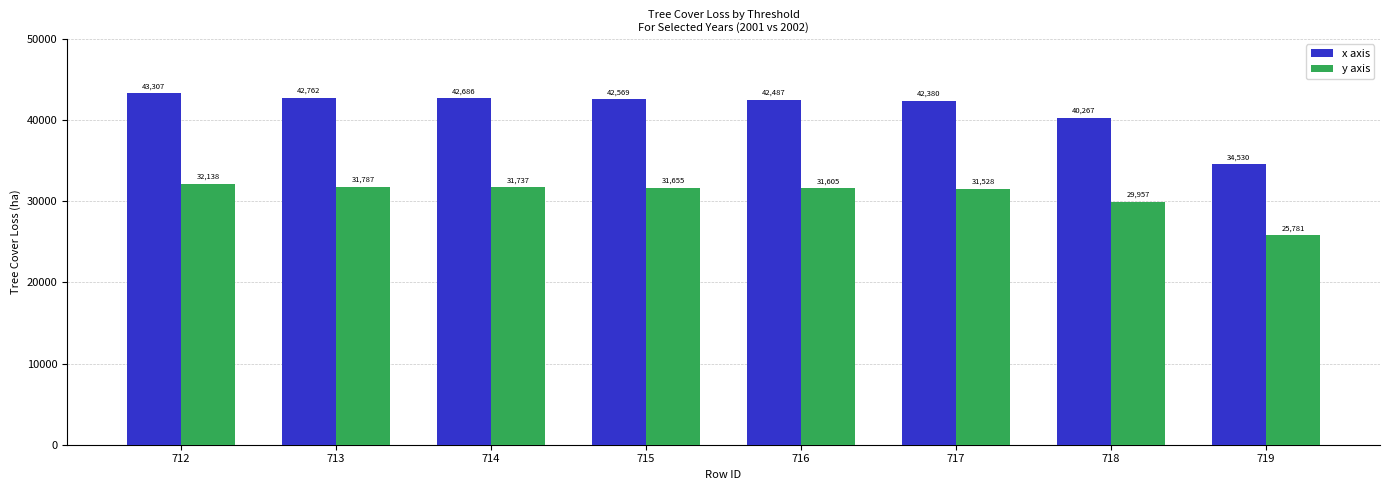

What is the value of the x axis bar at the 5th from the left?

42487